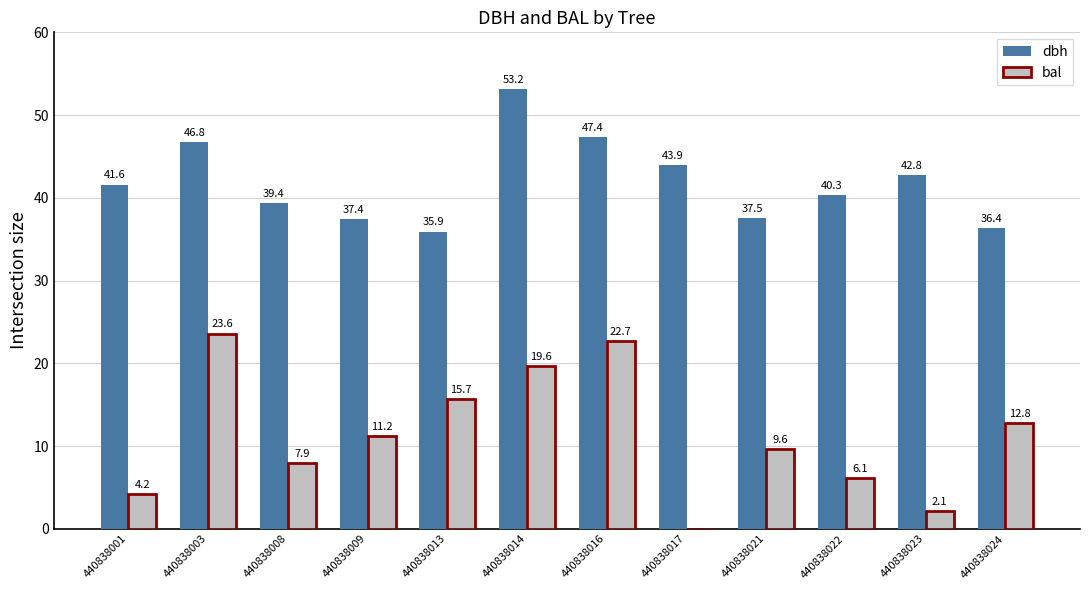

Is the value of bal at 440838013 greater than the value of dbh at 440838017?

No